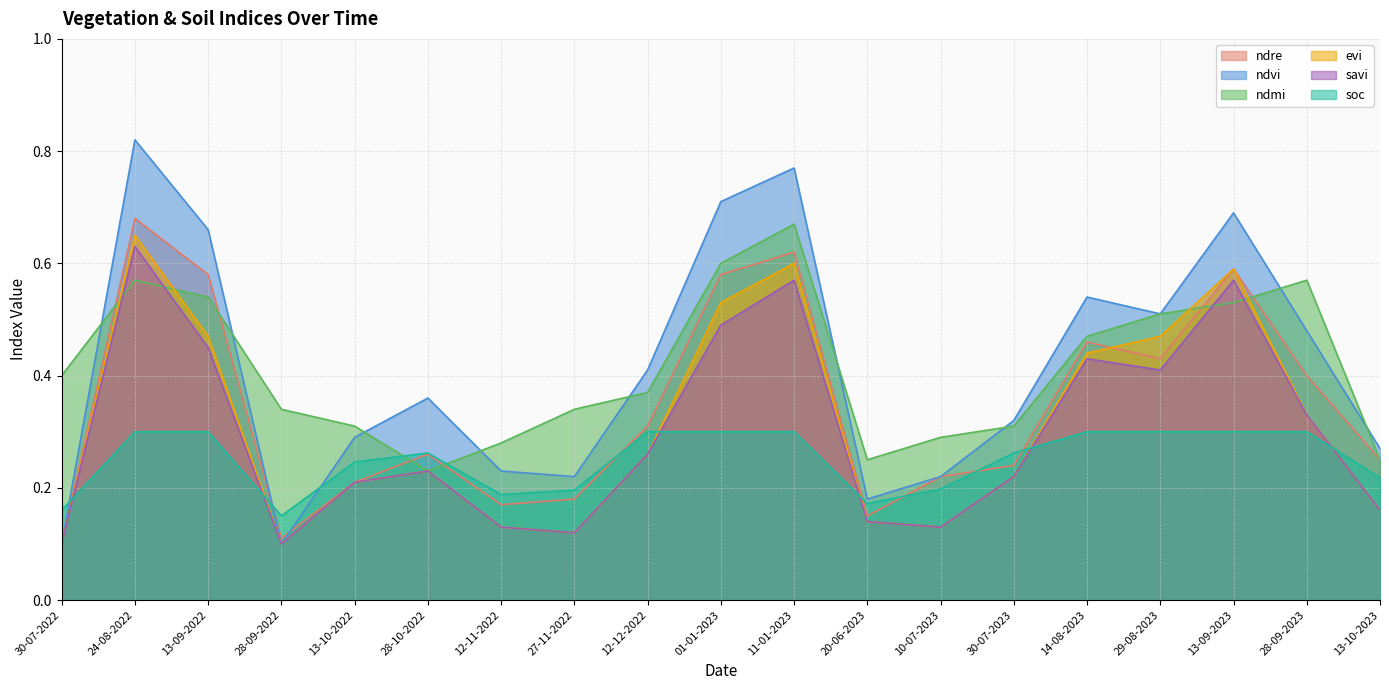

The value of ndmi at 27-11-2022 is 0.5. True or false?

False